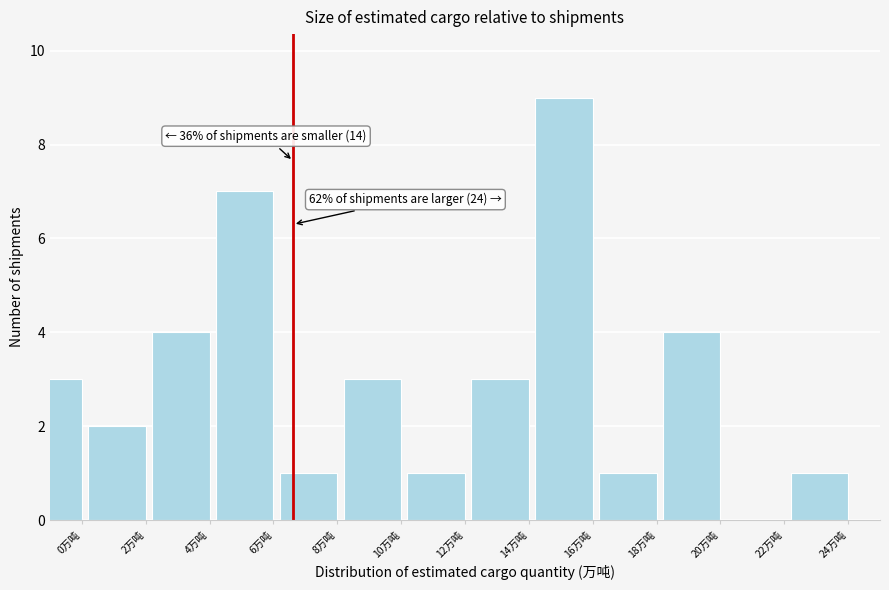

Reading left to right, what are all the values shown in this chart?

0万吨=3	2万吨=2	4万吨=4	6万吨=7	8万吨=1	10万吨=3	12万吨=1	14万吨=3	16万吨=9	18万吨=1	20万吨=4	22万吨=0	24万吨=1